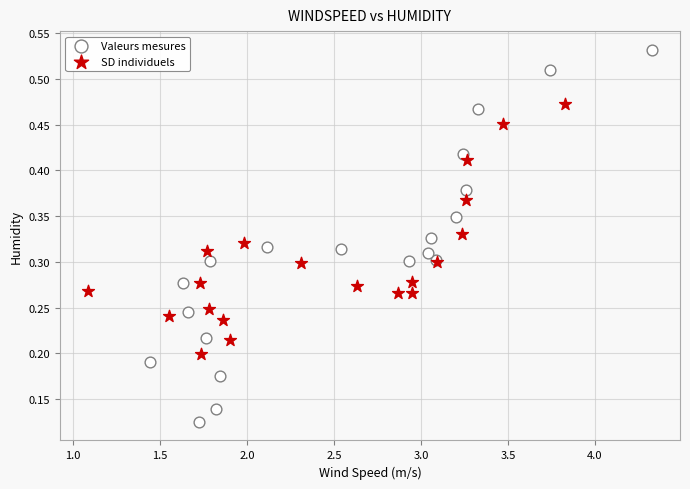

Which series contains the highest Y value?

Valeurs mesures